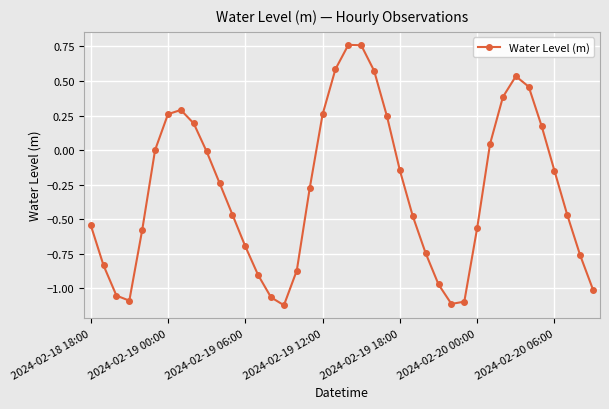

How many interior local peaks (higher than both neighbors) does the data have?

3